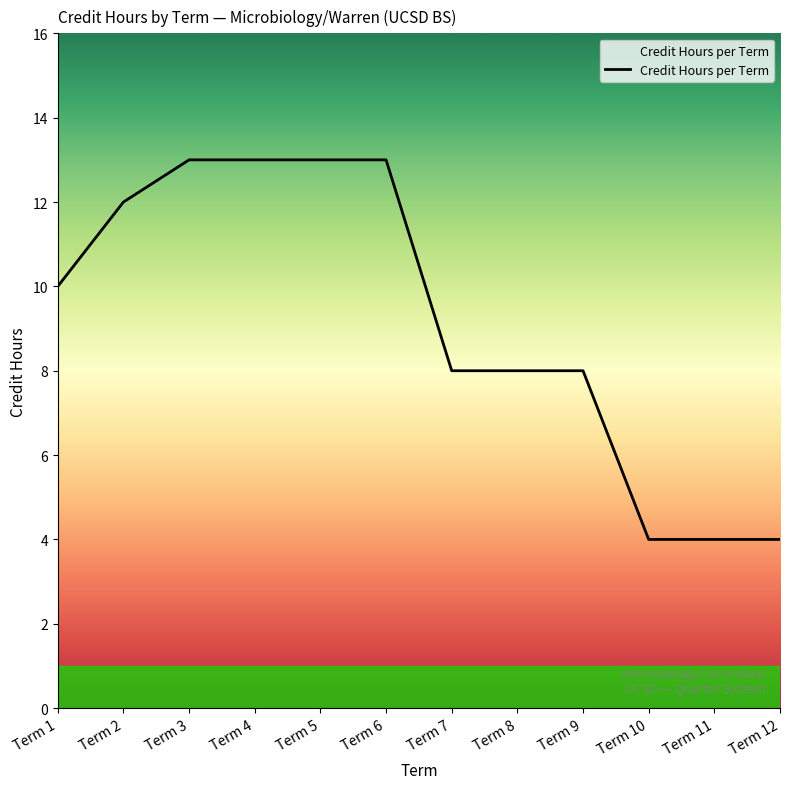

The chart shows a value of 8 at Term 8. True or false?

True